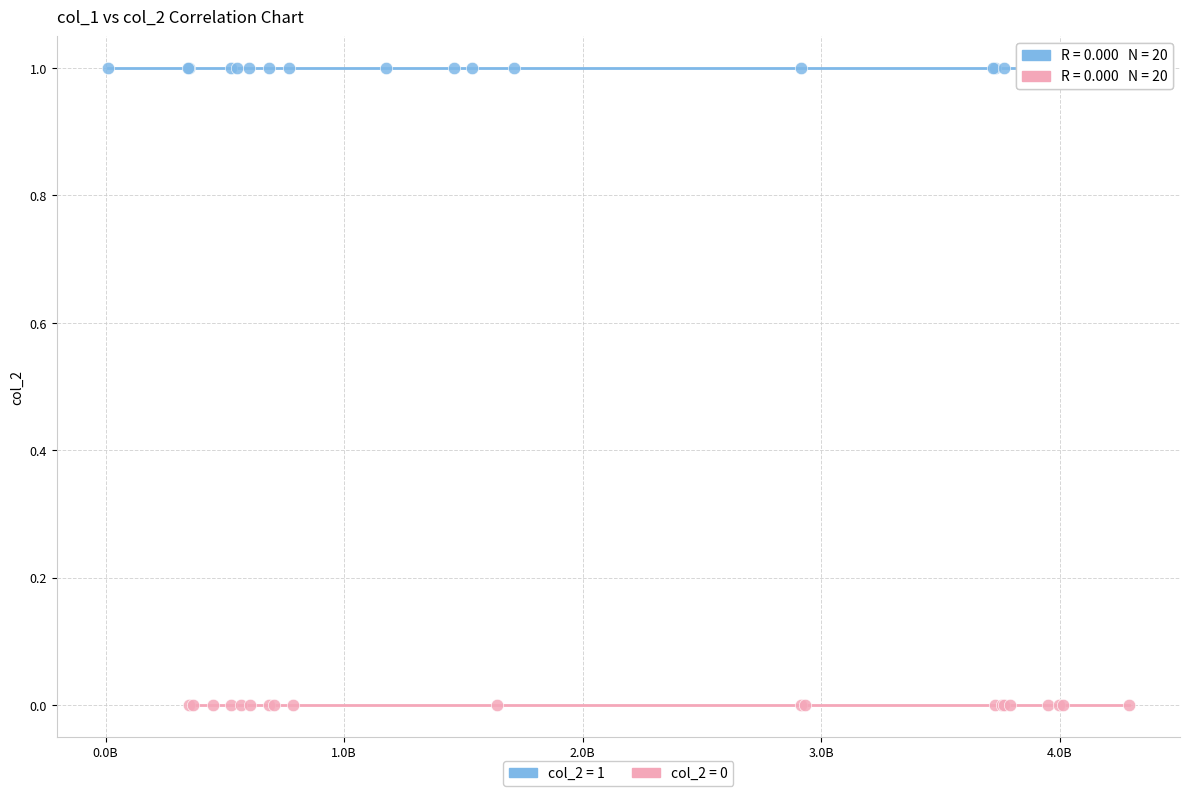

Which series reaches the maximum Y coordinate?

col_2 = 1